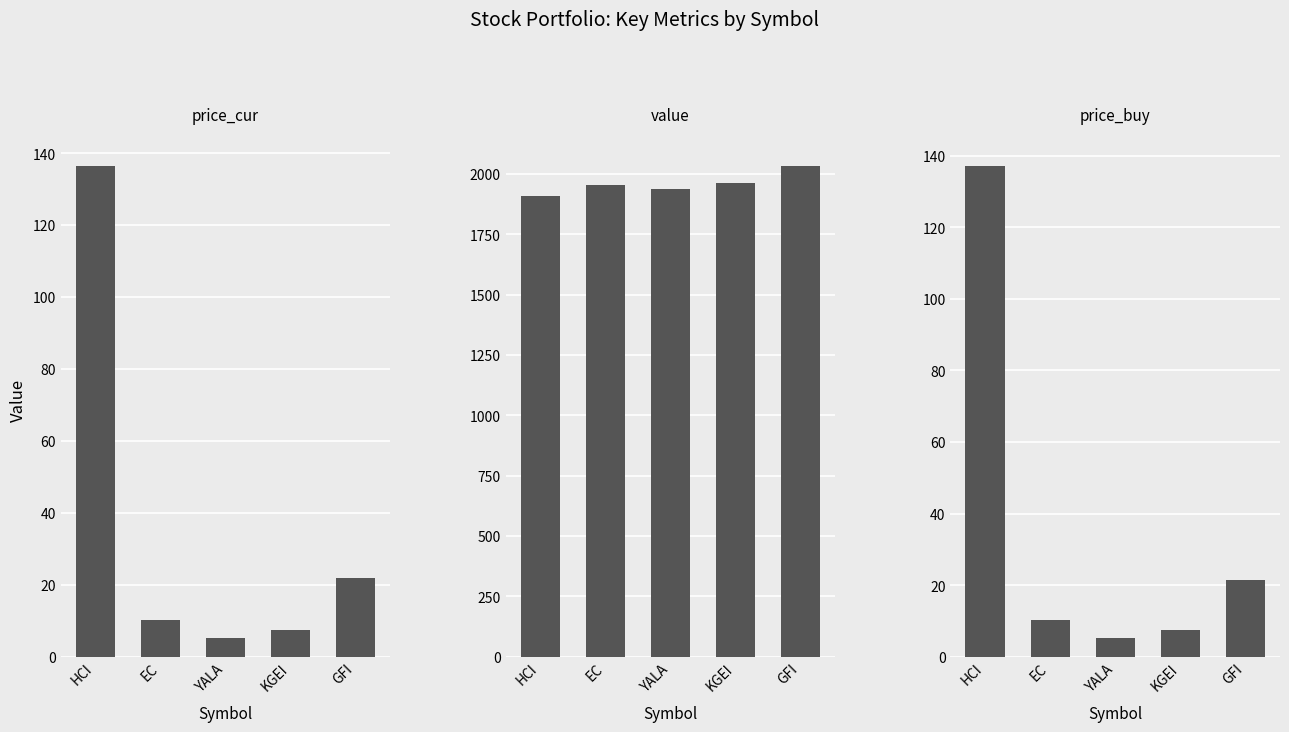

Rank the series at KGEI from highest to lowest value.

value, price_buy, price_cur